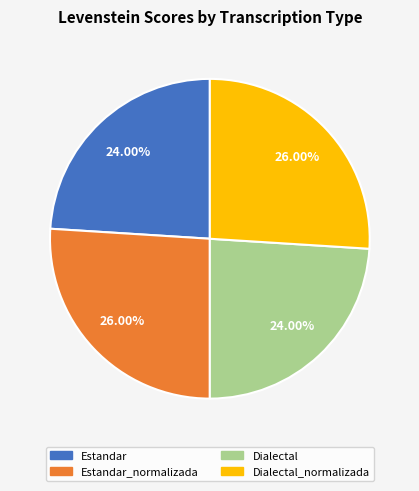

Is there a majority slice in this chart?

No